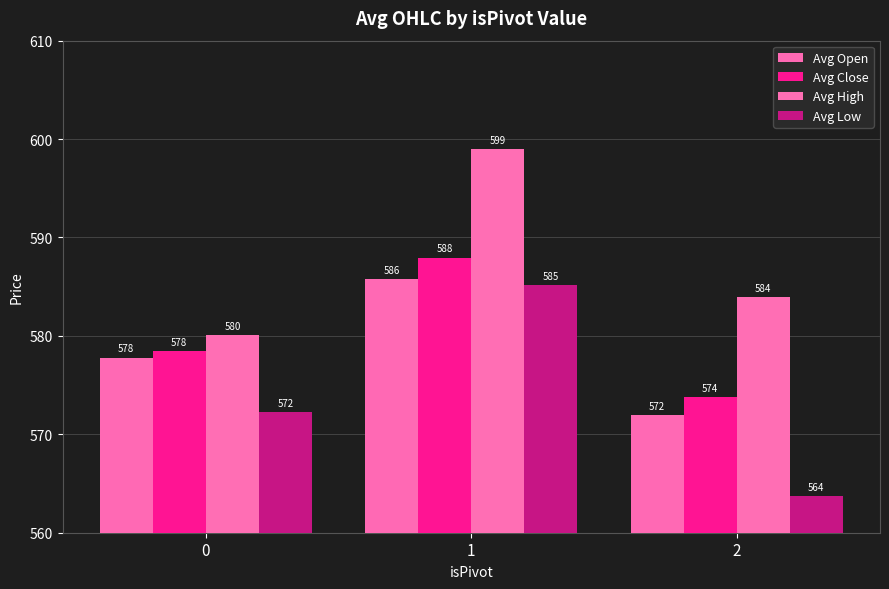

Is it true that Avg Open equals 577.8 at 0?

True